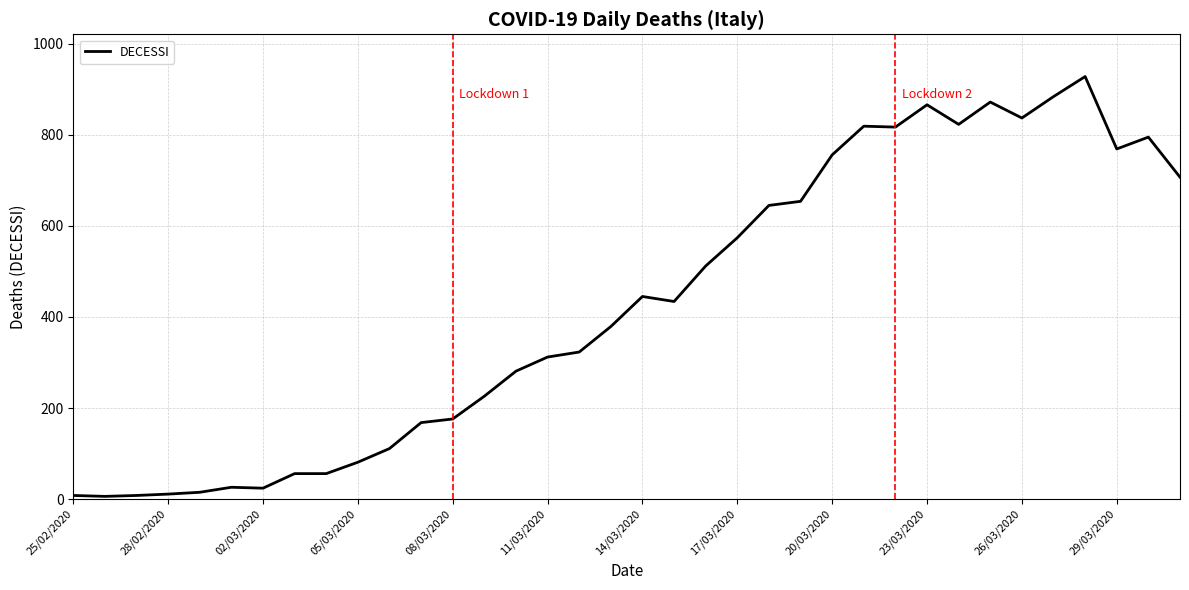

What is the difference between the maximum and minimum values?

922